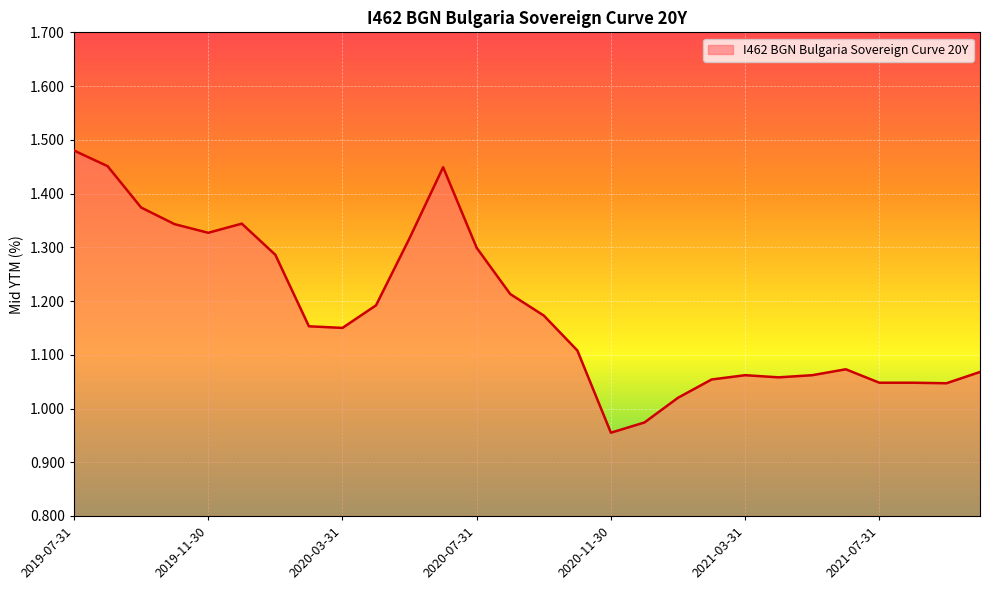

What is the difference between the maximum and minimum values?

0.5